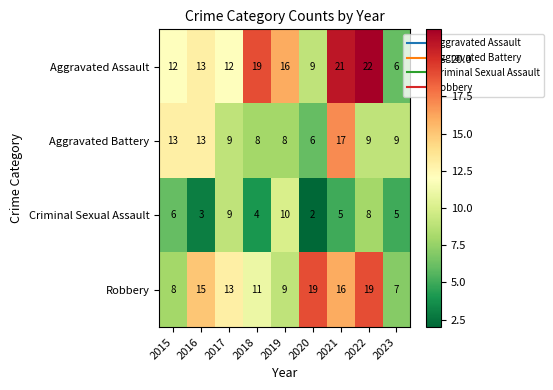

Where is Criminal Sexual Assault nearest to the value 6?

2015